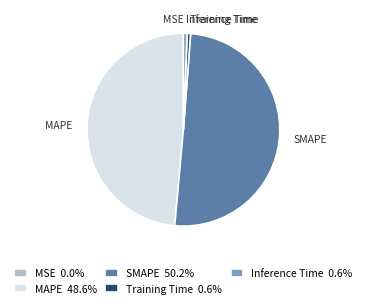

Between Training Time and MAPE, which is larger?

MAPE